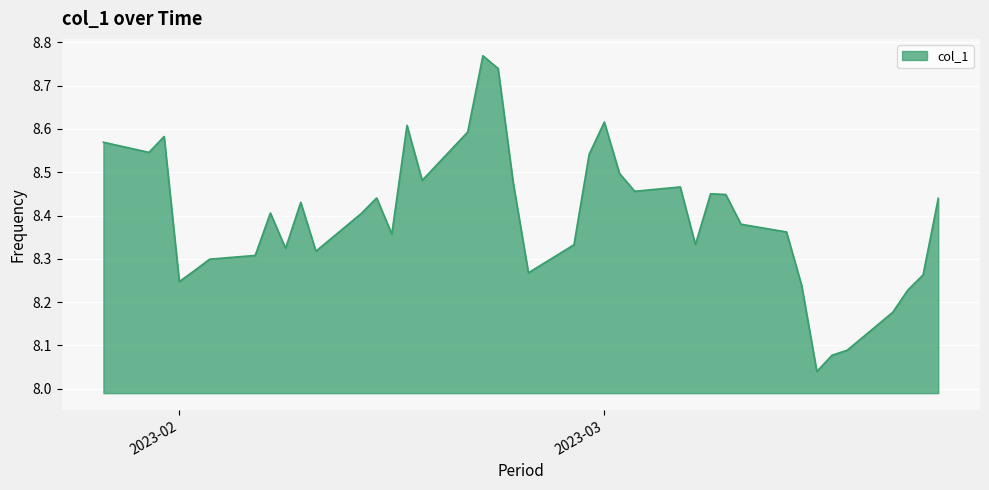

What is the difference between the maximum and minimum values?

0.7